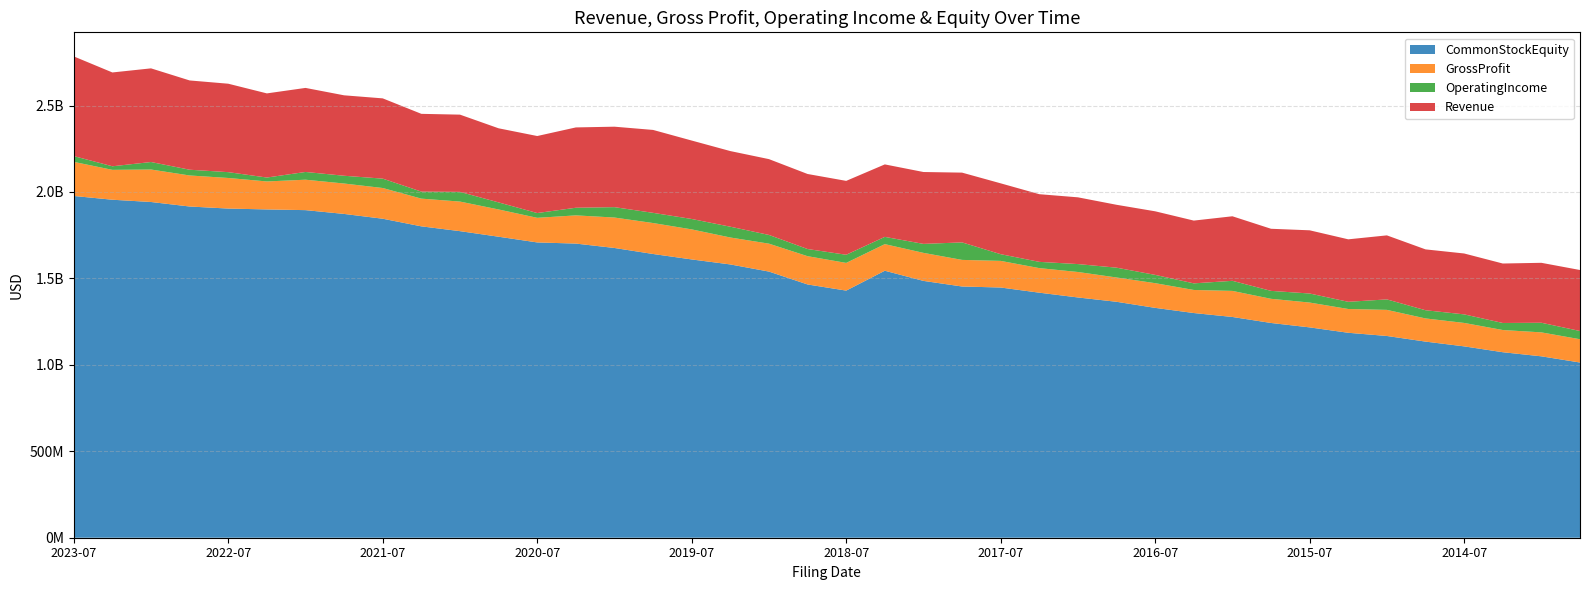

Reading left to right, transcribe all the data shown in this chart.

Revenue: 2023-07-06=576668000	2023-04-06=542691000	2023-01-05=541798000	2022-10-26=516414000	2022-07-07=511548000	2022-04-07=486696000	2022-01-06=486164000	2021-10-27=465276000	2021-07-06=464323000	2021-04-08=449764000	2021-01-07=446853000	2020-10-28=428643000	2020-07-09=445518000	2020-04-06=464600000	2020-01-09=465398000	2019-10-30=479621000	2019-07-02=453720000	2019-04-04=437485000	2019-01-03=438550000	2018-10-22=434063000	2018-07-03=427384000	2018-04-04=419264000	2018-01-04=415778000	2017-10-25=403589000	2017-07-06=409834000	2017-04-06=391427000	2017-01-05=386108000	2016-10-26=363766000	2016-07-07=367799000	2016-04-07=363097000	2016-01-07=373384000	2015-10-28=359208000	2015-07-09=365574000	2015-04-09=361462000	2015-01-08=370361000	2014-10-29=351988000	2014-07-10=352238000	2014-04-10=343967000	2014-01-09=346704000	2013-10-30=352876000
GrossProfit: 2023-07-06=197249000	2023-04-06=172795000	2023-01-05=187826000	2022-10-26=179542000	2022-07-07=176915000	2022-04-07=161880000	2022-01-06=176034000	2021-10-27=175861000	2021-07-06=177718000	2021-04-08=160309000	2021-01-07=171053000	2020-10-28=157672000	2020-07-09=142295000	2020-04-06=163178000	2020-01-09=176082000	2019-10-30=179047000	2019-07-02=173820000	2019-04-04=155813000	2019-01-03=161501000	2018-10-22=163535000	2018-07-03=160238000	2018-04-04=153864000	2018-01-04=162128000	2017-10-25=153869000	2017-07-06=154010000	2017-04-06=142147000	2017-01-05=147343000	2016-10-26=140546000	2016-07-07=142867000	2016-04-07=133425000	2016-01-07=150781000	2015-10-28=139766000	2015-07-09=143579000	2015-04-09=137588000	2015-01-08=151008000	2014-10-29=134023000	2014-07-10=135594000	2014-04-10=128407000	2014-01-09=138567000	2013-10-30=134740000
OperatingIncome: 2023-07-06=33397000	2023-04-06=20710000	2023-01-05=43418000	2022-10-26=33251000	2022-07-07=33697000	2022-04-07=22613000	2022-01-06=44790000	2021-10-27=44931000	2021-07-06=54159000	2021-04-08=40693000	2021-01-07=56042000	2020-10-28=40799000	2020-07-09=27708000	2020-04-06=44127000	2020-01-09=60095000	2019-10-30=58924000	2019-07-02=60212000	2019-04-04=62446000	2019-01-03=50426000	2018-10-22=41426000	2018-07-03=47087000	2018-04-04=41952000	2018-01-04=51911000	2017-10-25=101209000	2017-07-06=38771000	2017-04-06=36146000	2017-01-05=45757000	2016-10-26=56756000	2016-07-07=47917000	2016-04-07=38193000	2016-01-07=58294000	2015-10-28=45892000	2015-07-09=52352000	2015-04-09=41551000	2015-01-08=60589000	2014-10-29=47422000	2014-07-10=49489000	2014-04-10=40724000	2014-01-09=55640000	2013-10-30=47558000
CommonStockEquity: 2023-07-06=1976851000	2023-04-06=1955088000	2023-01-05=1941966000	2022-10-26=1915871000	2022-07-07=1904011000	2022-04-07=1898975000	2022-01-06=1894901000	2021-10-27=1872952000	2021-07-06=1845199000	2021-04-08=1801110000	2021-01-07=1773352000	2020-10-28=1741129000	2020-07-09=1708100000	2020-04-06=1701438000	2020-01-09=1676008000	2019-10-30=1641230000	2019-07-02=1609696000	2019-04-04=1580790000	2019-01-03=1539498000	2018-10-22=1464967000	2018-07-03=1429421000	2018-04-04=1544401000	2018-01-04=1485608000	2017-10-25=1453192000	2017-07-06=1447324000	2017-04-06=1417396000	2017-01-05=1389772000	2016-10-26=1364781000	2016-07-07=1329576000	2016-04-07=1299711000	2016-01-07=1276939000	2015-10-28=1242208000	2015-07-09=1216715000	2015-04-09=1185463000	2015-01-08=1166967000	2014-10-29=1134459000	2014-07-10=1106876000	2014-04-10=1073055000	2014-01-09=1049276000	2013-10-30=1013398000